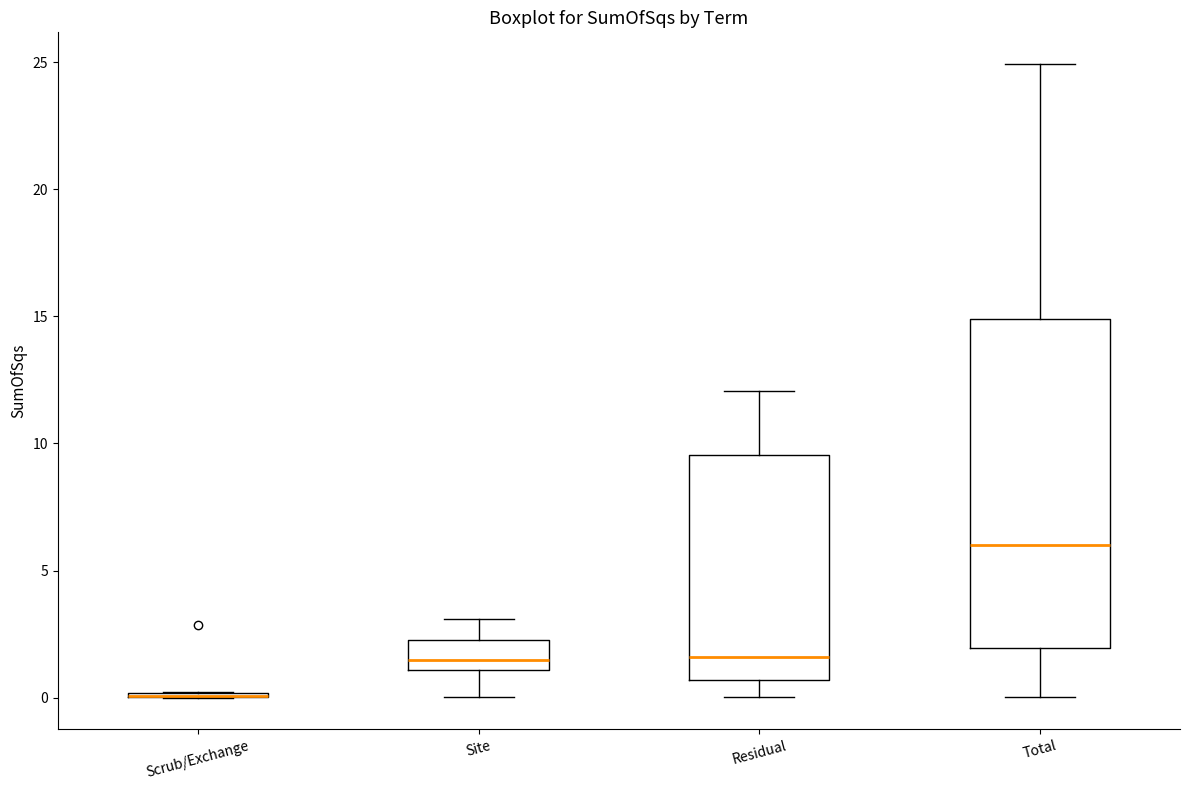

Comparing the boxes themselves (not the whiskers), which one is the tallest?

Total